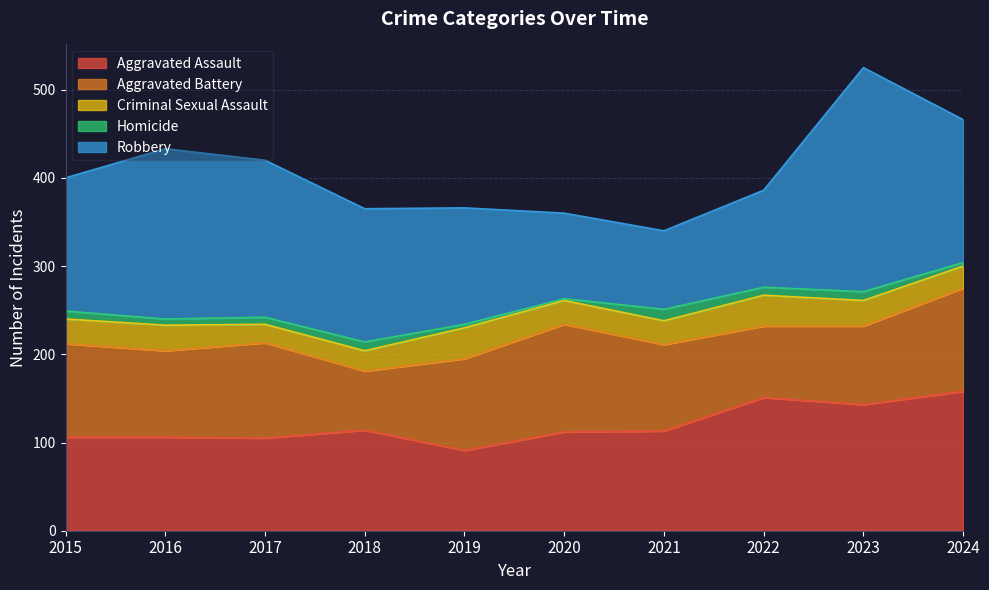

Does the chart have visible grid lines?

Yes